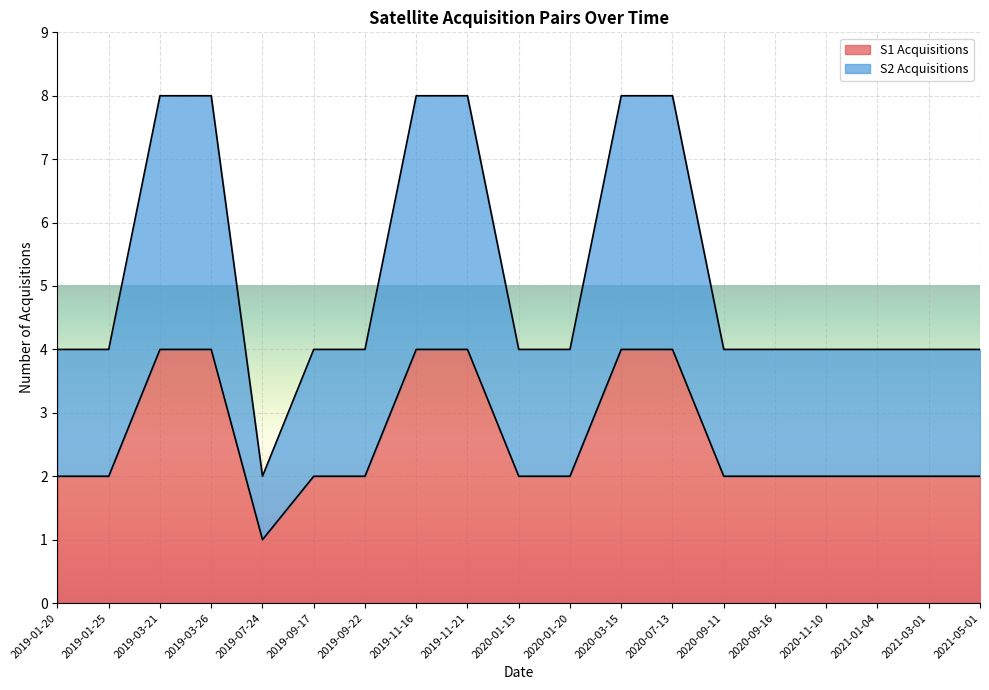

True or false: S1 Acquisitions has a value of 6 at 2019-03-21.

False